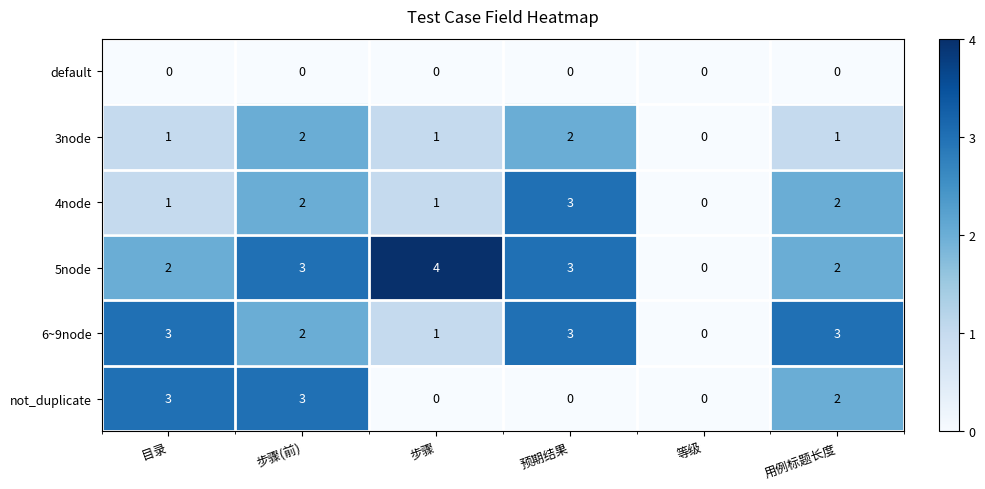

The value of 4node at 等级 is 0. True or false?

True